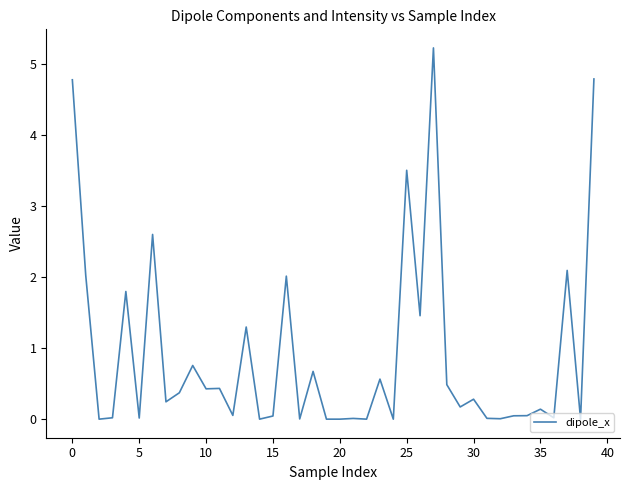

What is the greatest value displayed?

5.2